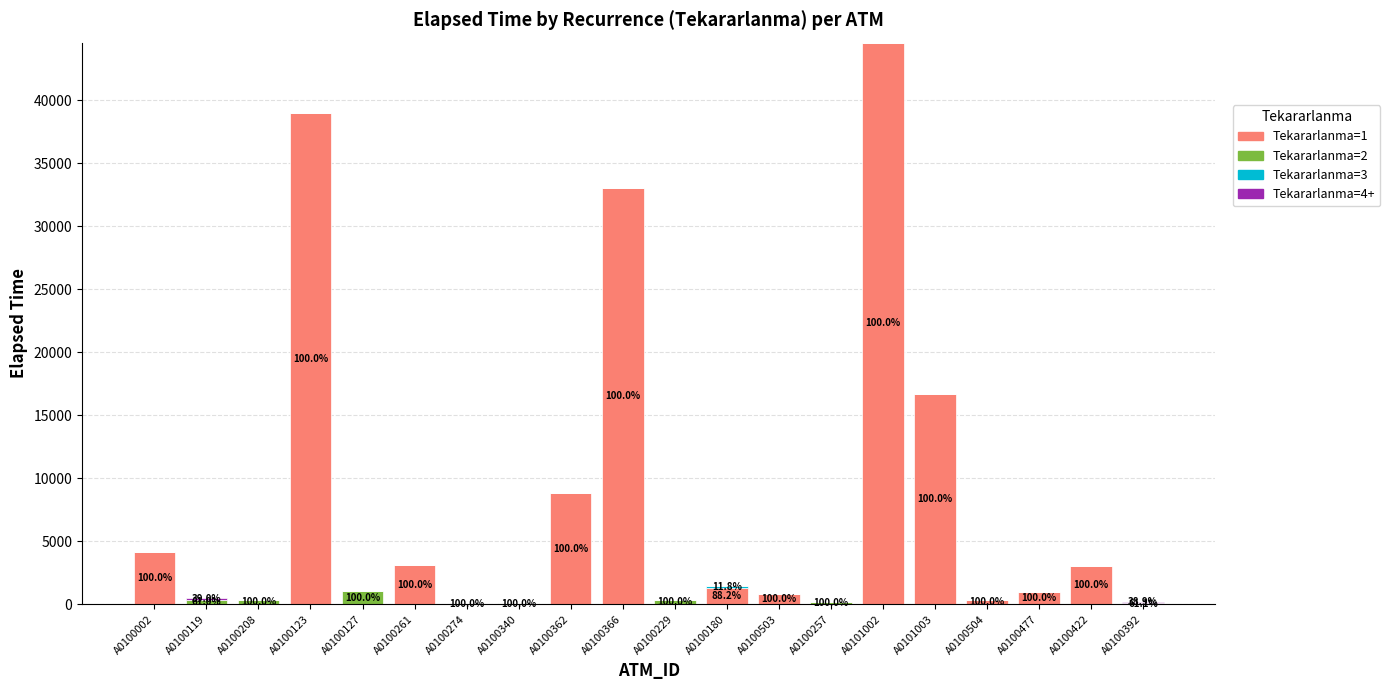

Which category has the highest value in the Tekararlanma=1 series?

A0101002